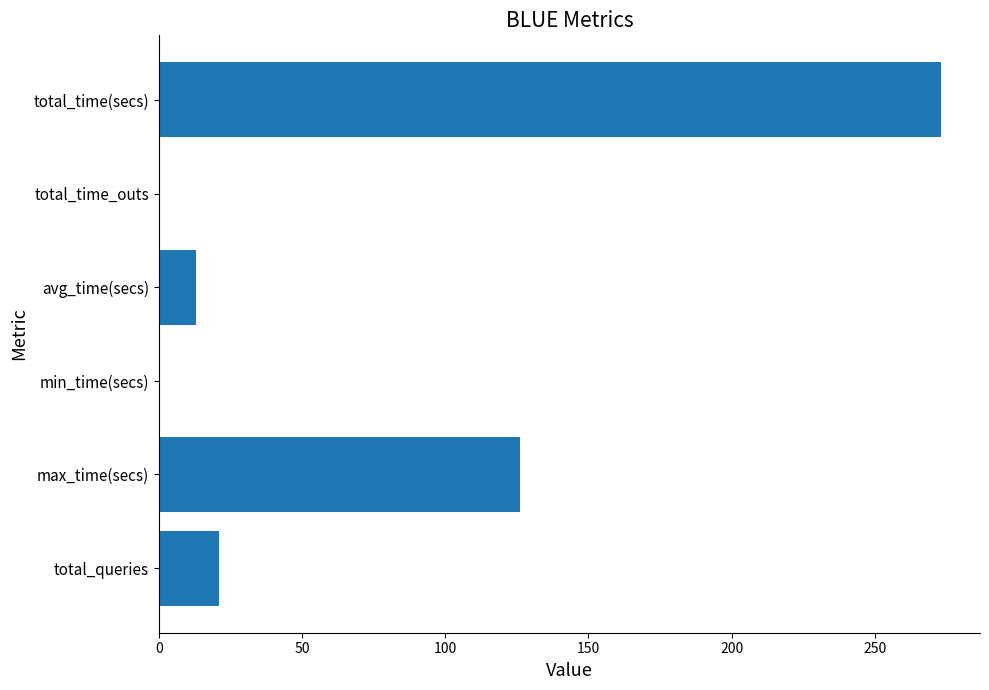

Between max_time(secs) and total_time_outs, which is larger?

max_time(secs)